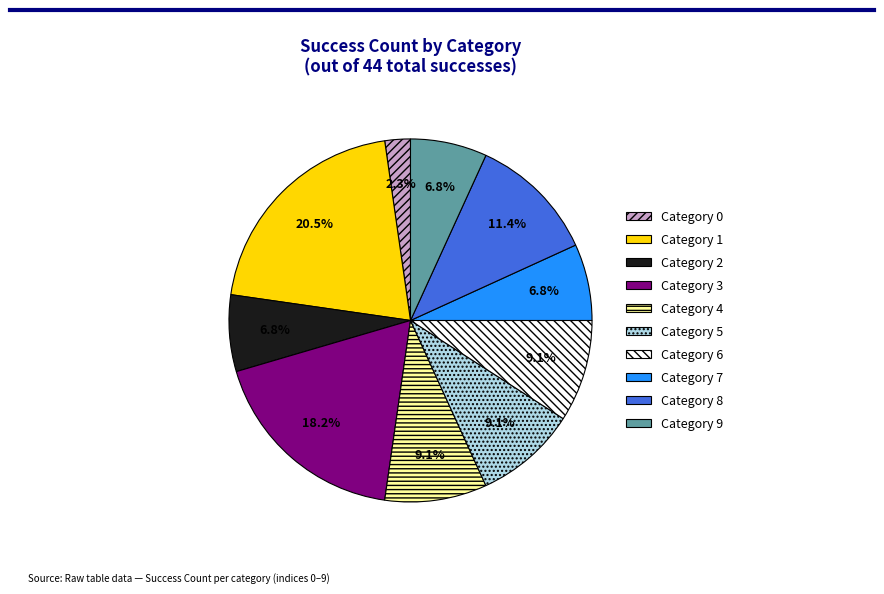

Is there a majority slice in this chart?

No